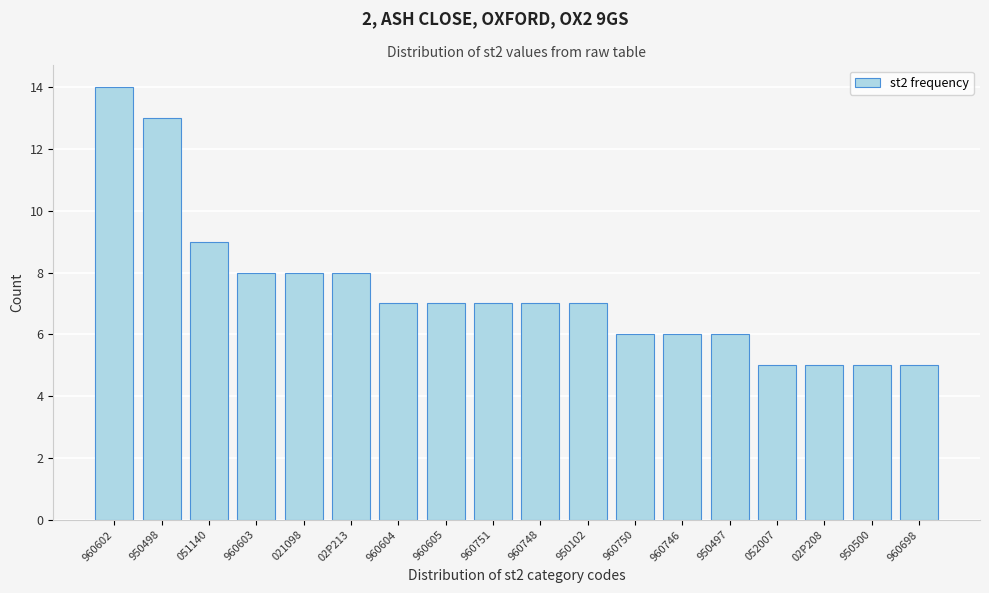

Reading left to right, what are all the values shown in this chart?

960602=14	950498=13	051140=9	960603=8	021098=8	02P213=8	960604=7	960605=7	960751=7	960748=7	950102=7	960750=6	960746=6	950497=6	052007=5	02P208=5	950500=5	960698=5